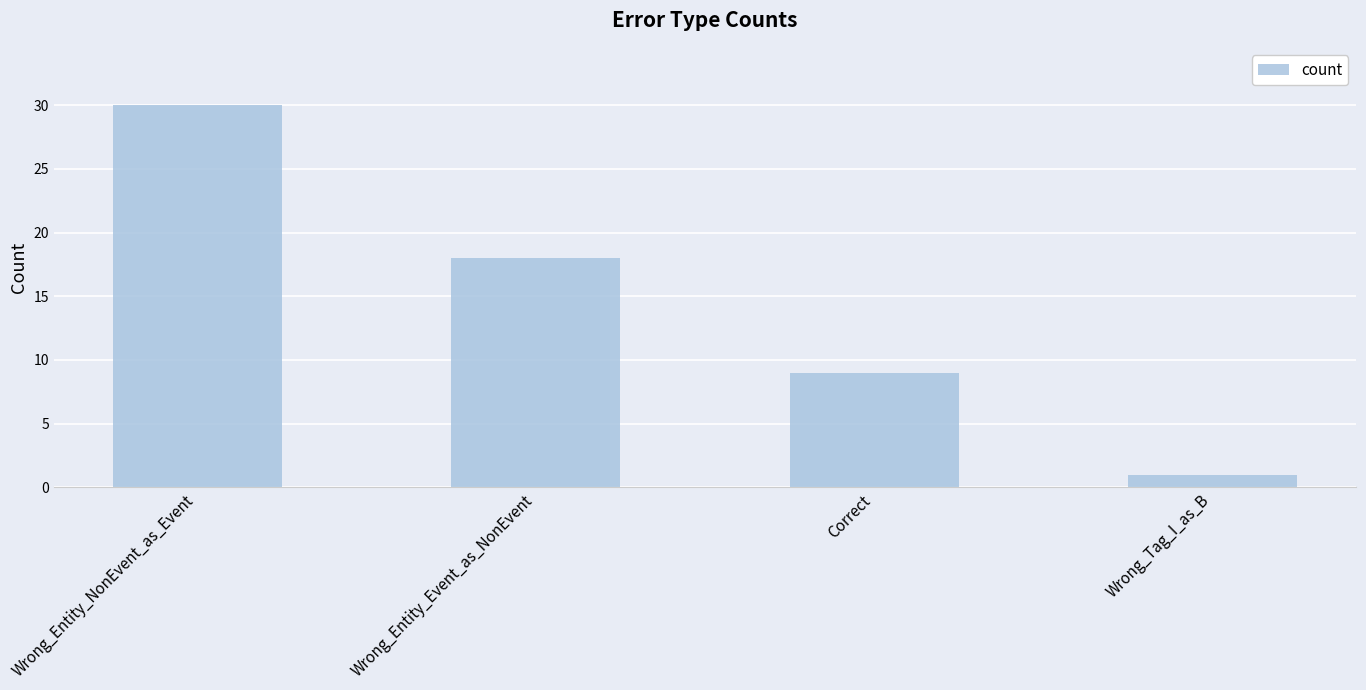

What is the difference between the maximum and minimum values?

29